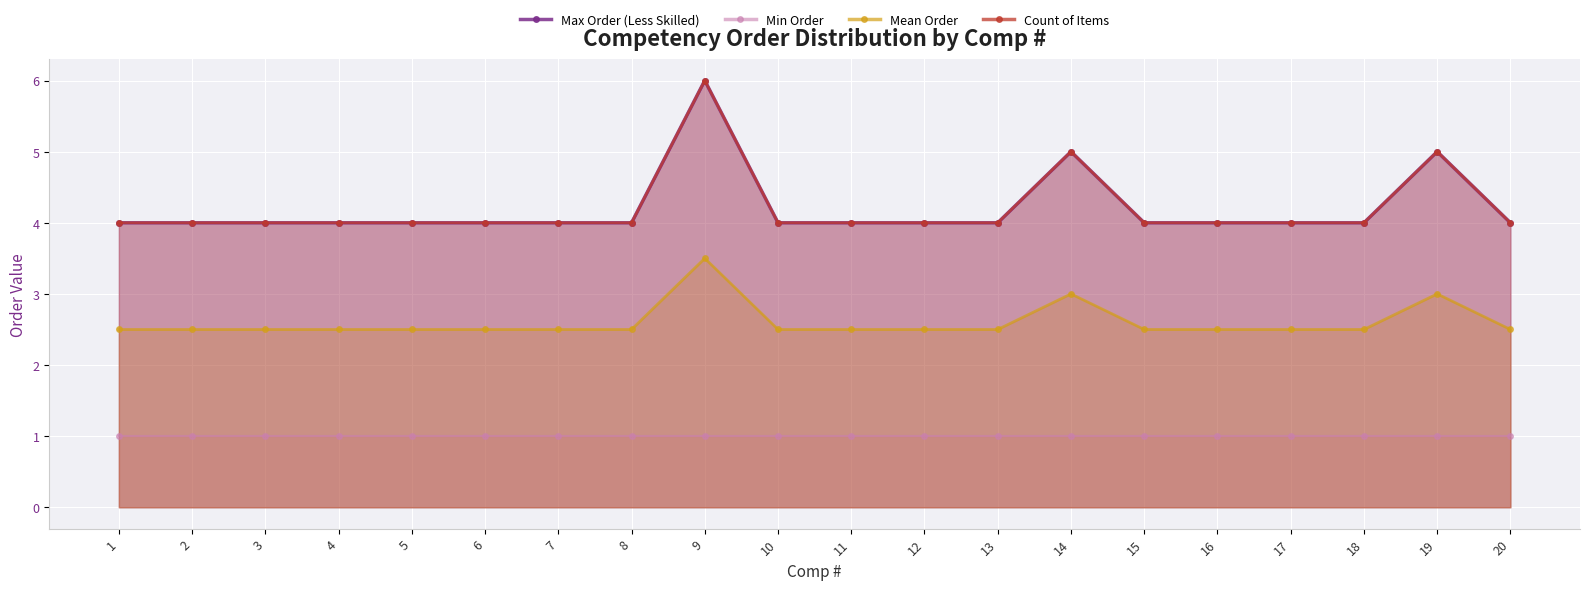

What is the spread (max minus min) of values at 18?

3.0